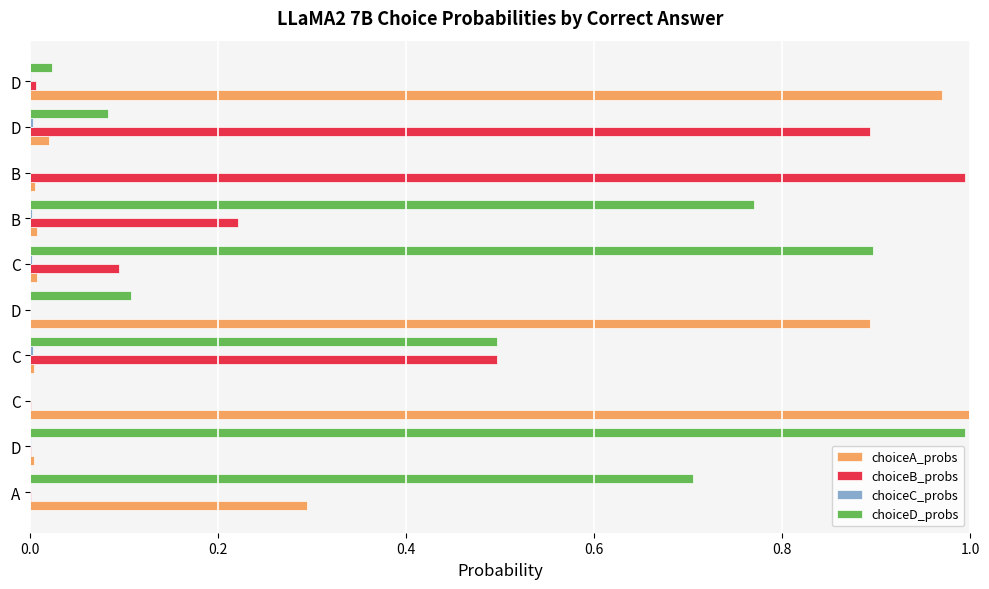

How many series are shown in this chart?

4